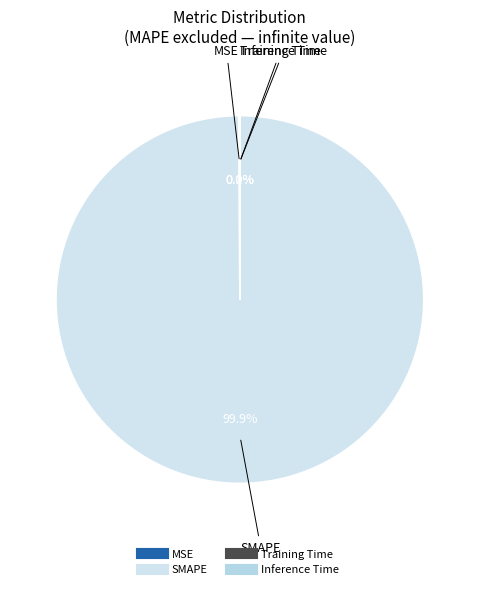

What is the largest slice in the pie chart?

SMAPE